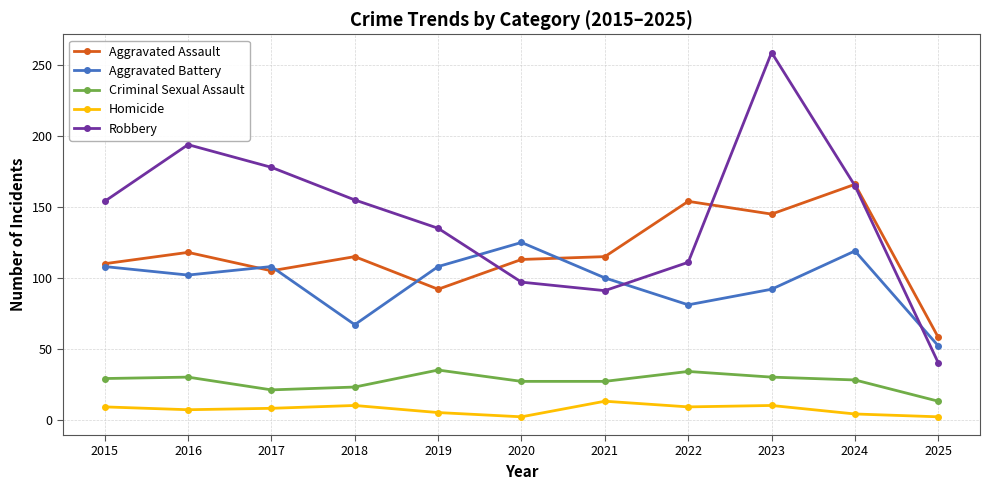

Where is the first local maximum for Robbery?

2016